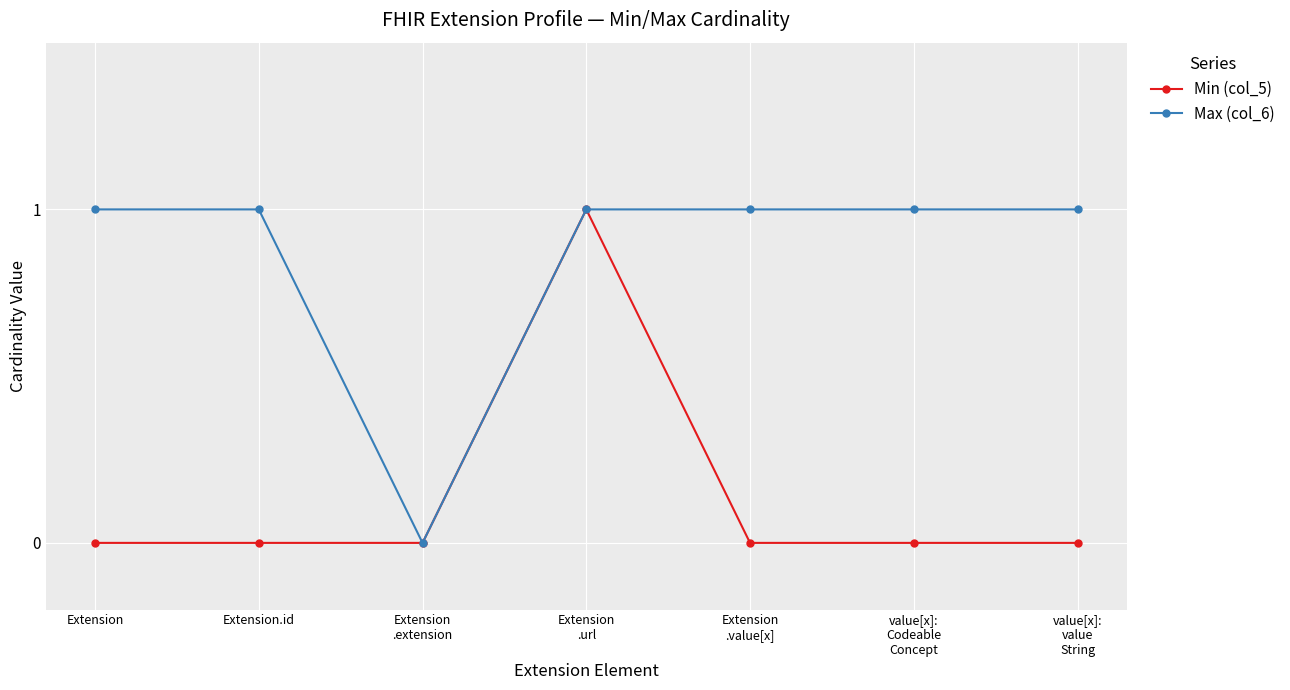

What position from the right is Extension.id?

6